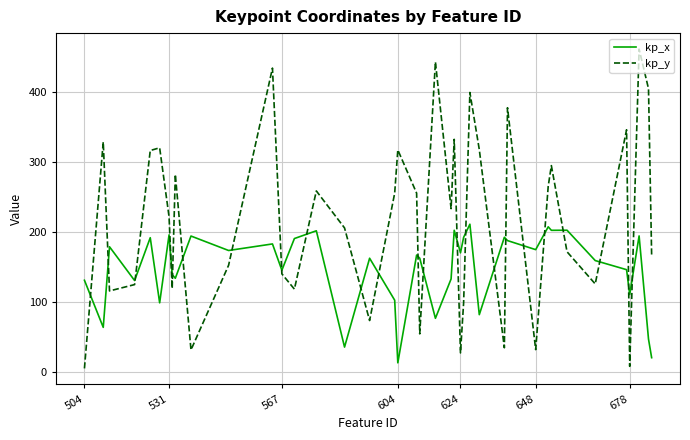

True or false: kp_y has more than 2 points higher than both neighbors.

True